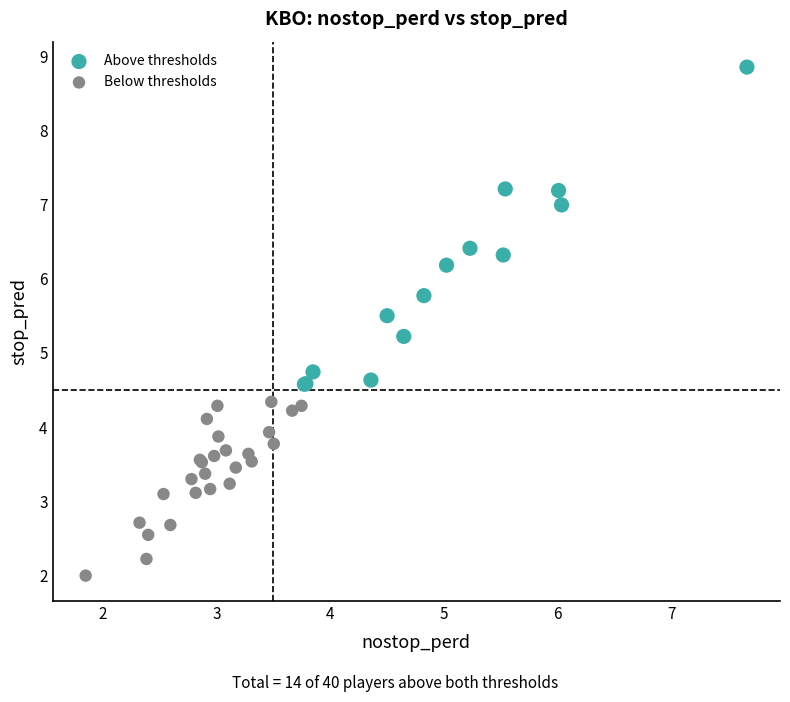

Which series reaches the maximum Y coordinate?

Above thresholds